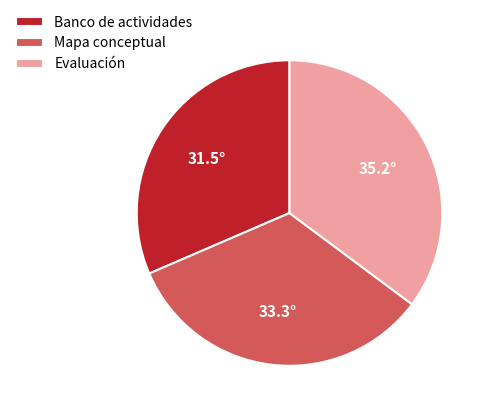

Which slice is the largest?

Evaluación